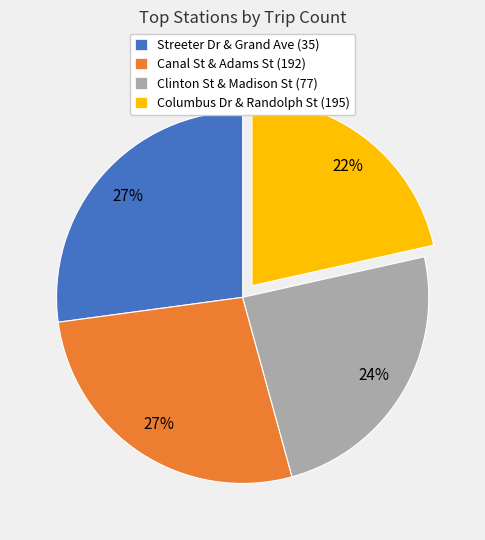

True or false: Canal St & Adams St (192) accounts for 18% of the total.

False